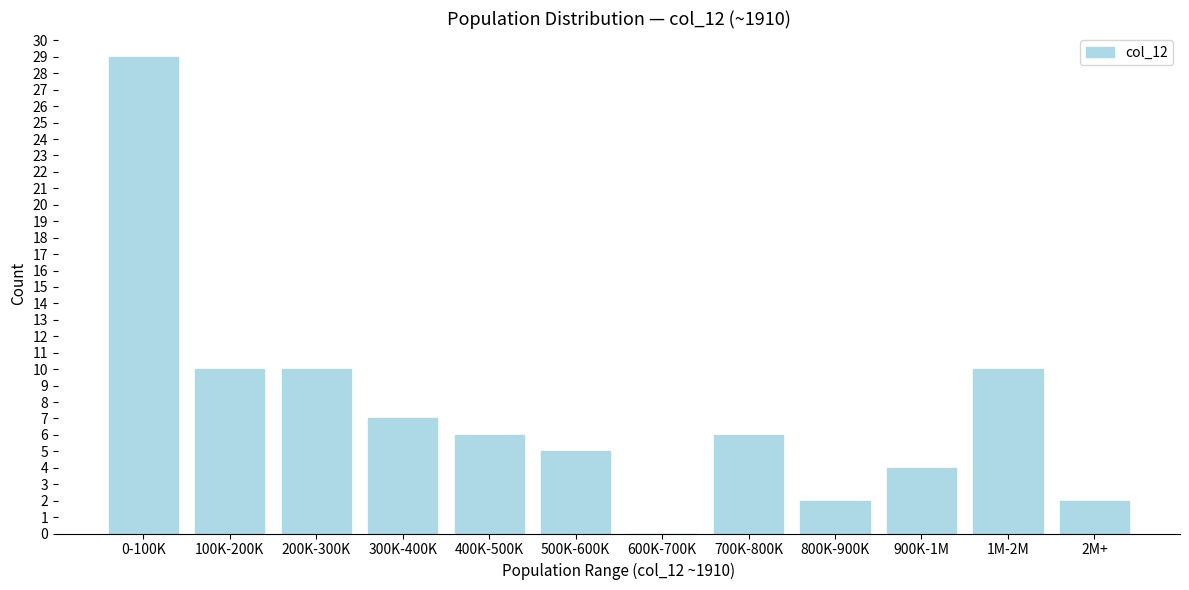

Reading right to left, transcribe all the data shown in this chart.

2M+=2	1M-2M=10	900K-1M=4	800K-900K=2	700K-800K=6	600K-700K=0	500K-600K=5	400K-500K=6	300K-400K=7	200K-300K=10	100K-200K=10	0-100K=29